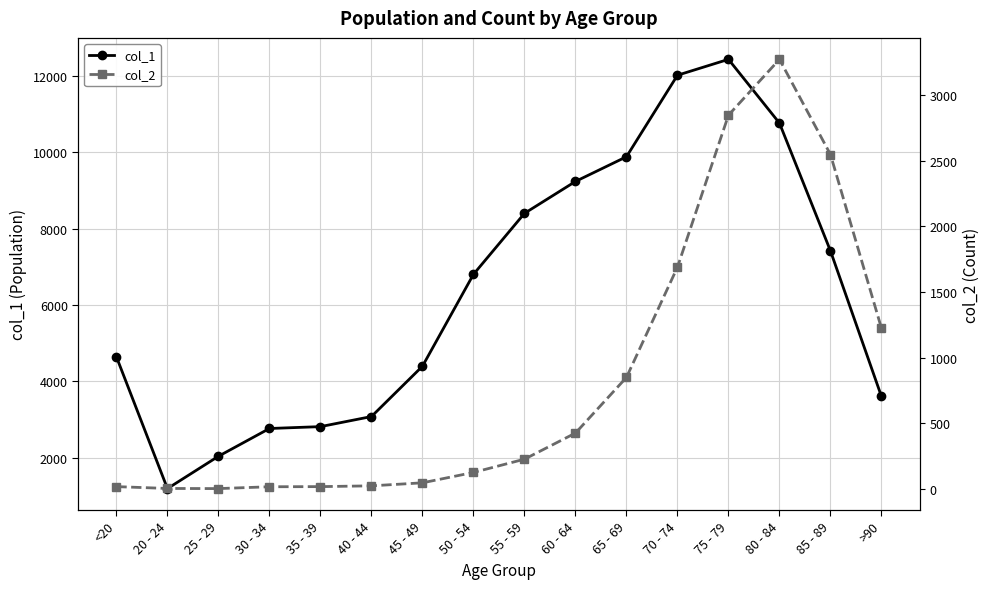

At which category is the sum across all series the highest?

75 - 79